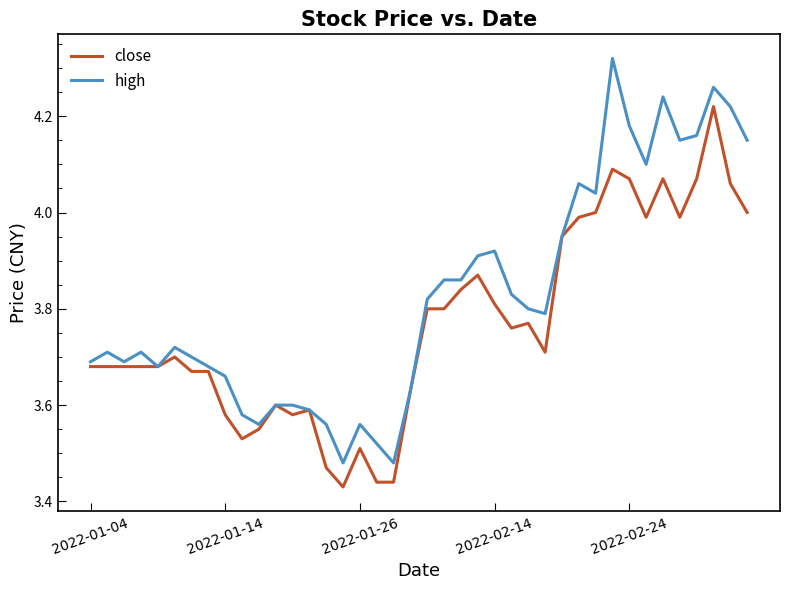

Does the chart have visible grid lines?

No